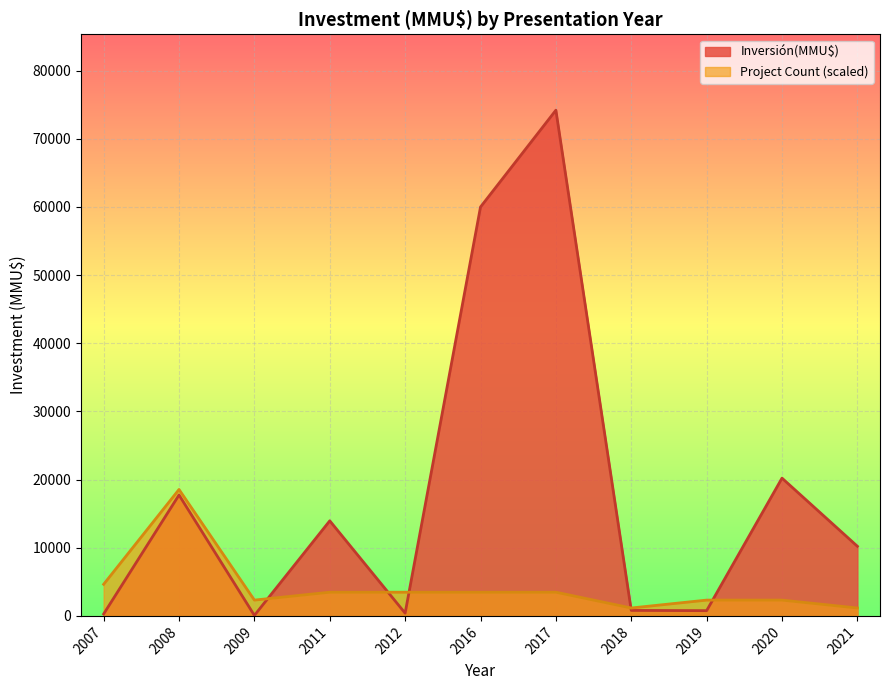

At which category is the sum across all series the highest?

2017